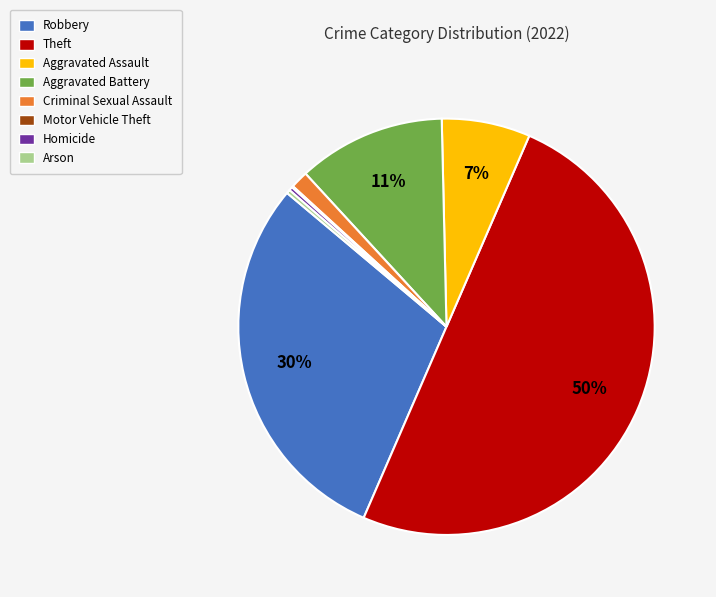

Is it true that Theft is 64% of the pie?

False